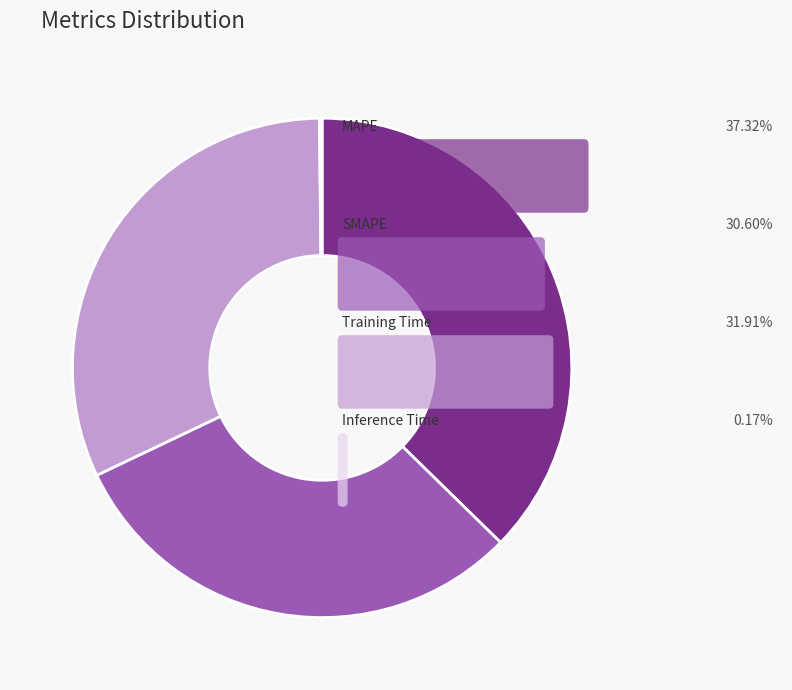

Does any single category account for the majority?

No